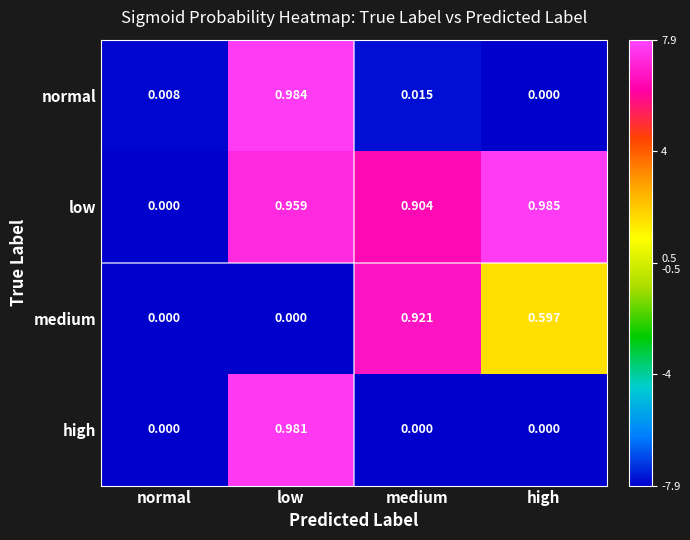

Which series has the largest total across all categories?

low